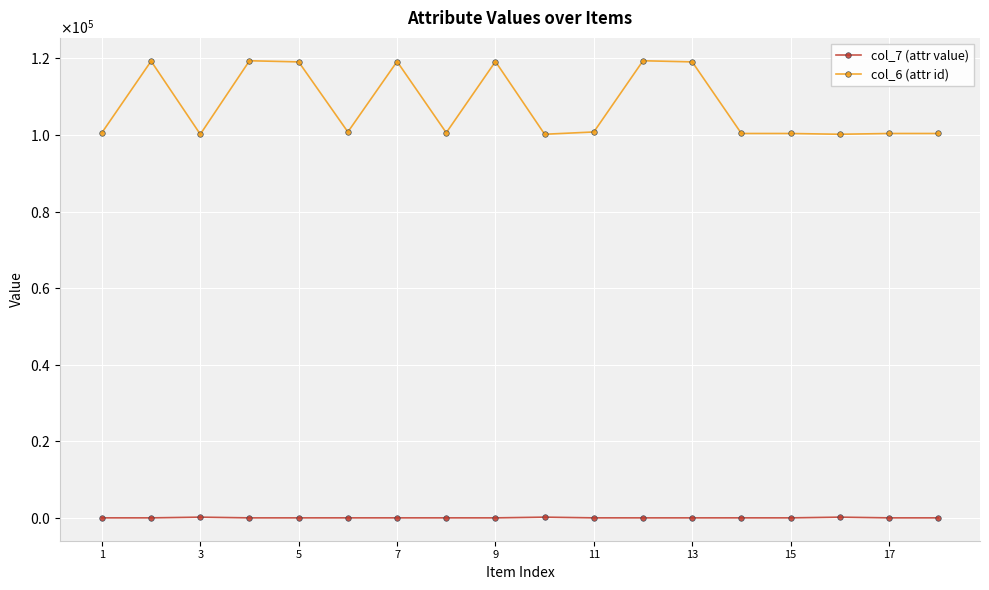

What is the maximum value for col_6 (attr id)?

119403